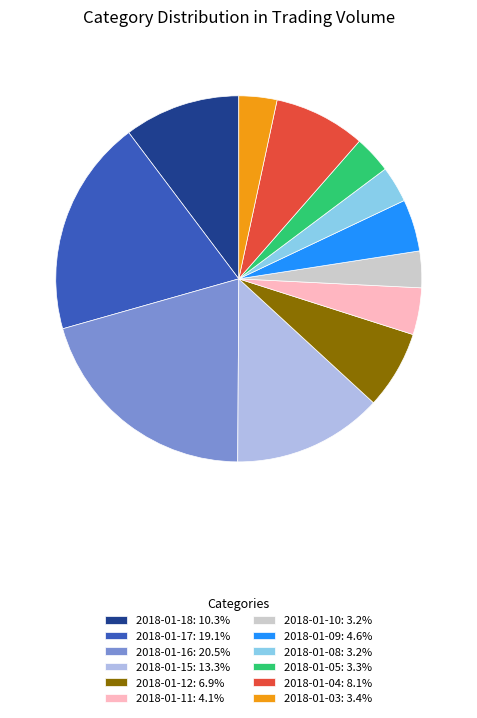

True or false: 2018-01-03 accounts for 17% of the total.

False